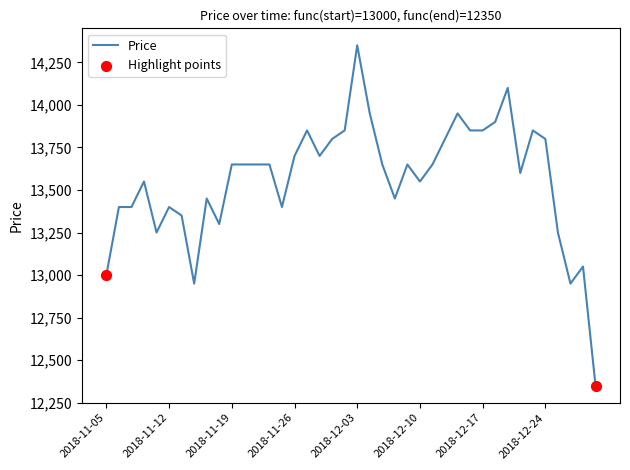

What is the difference between the maximum and minimum values?

2000